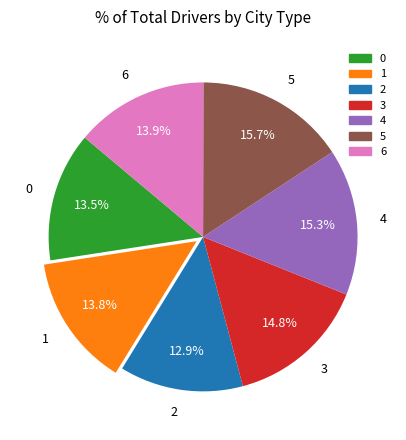

The 1 slice represents 6% of the pie. True or false?

False